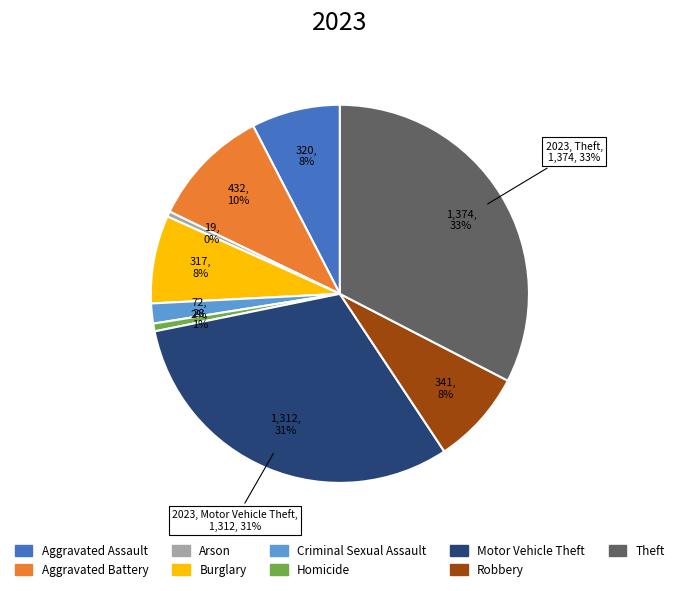

What portion of the pie excludes Criminal Sexual Assault?

98.3%